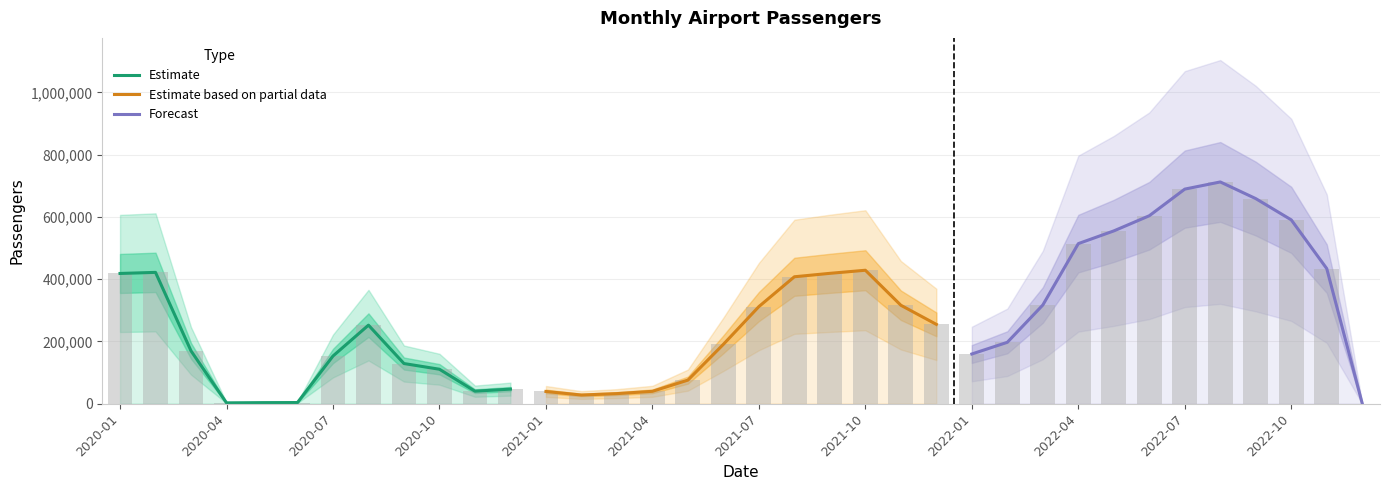

How many values in the Estimate based on partial data series exceed 254535?

5